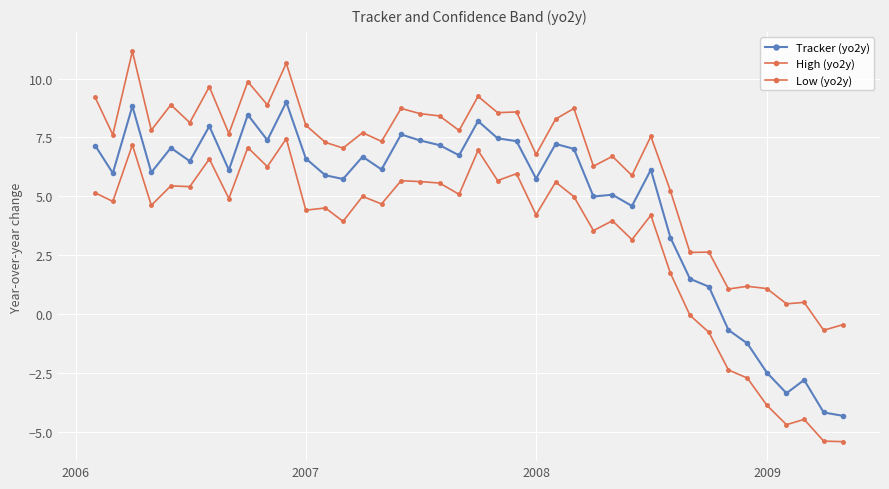

Is this an area chart (filled region under the line)?

No